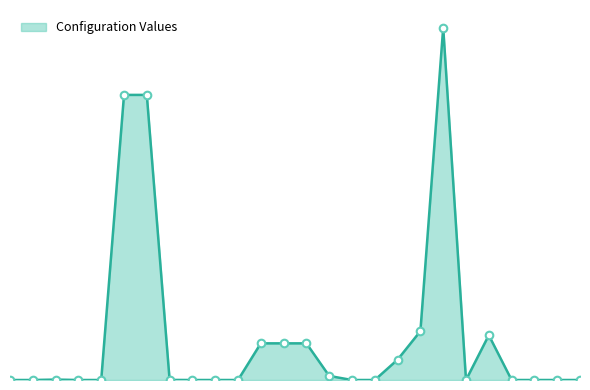

Is this an area chart (filled region under the line)?

Yes